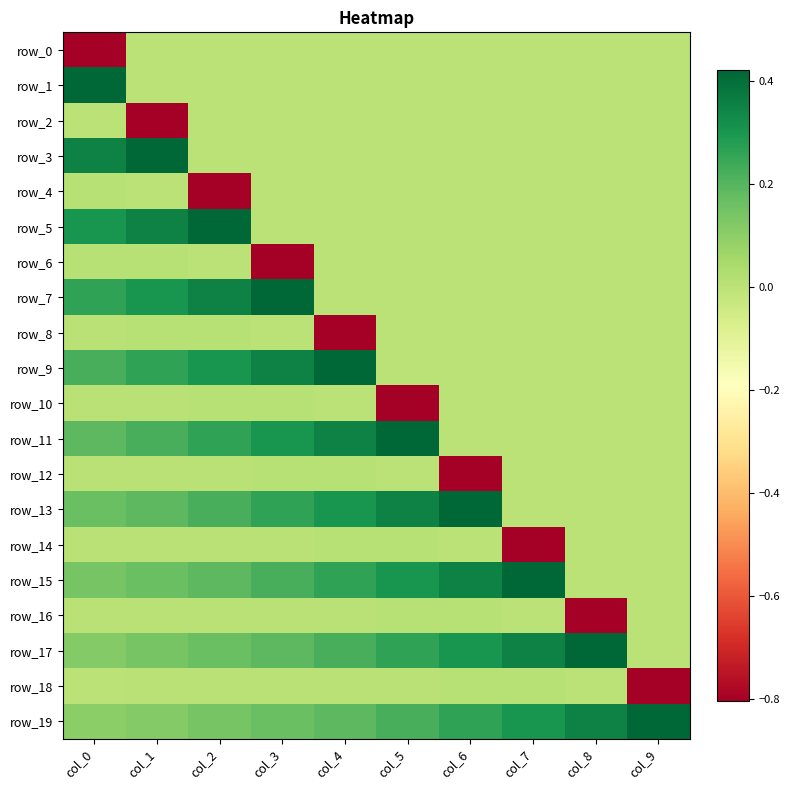

What is the lowest value of the row_6 series?

-0.8